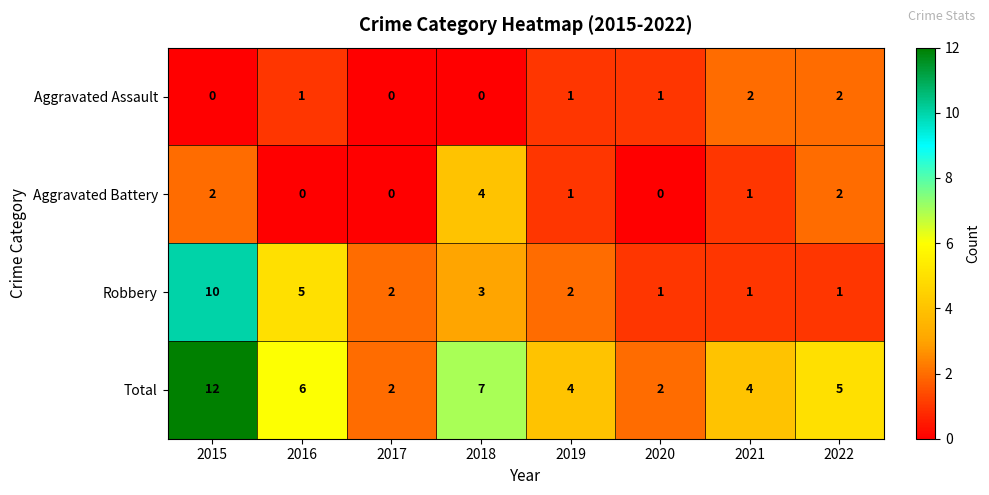

Between 2017 and 2022, which series saw the biggest shift?

Total